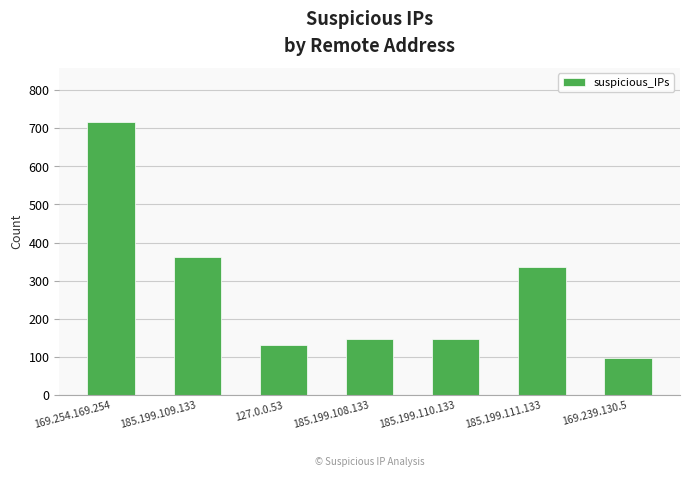

Reading left to right, what are all the values shown in this chart?

169.254.169.254=715	185.199.109.133=361	127.0.0.53=131	185.199.108.133=148	185.199.110.133=148	185.199.111.133=336	169.239.130.5=98